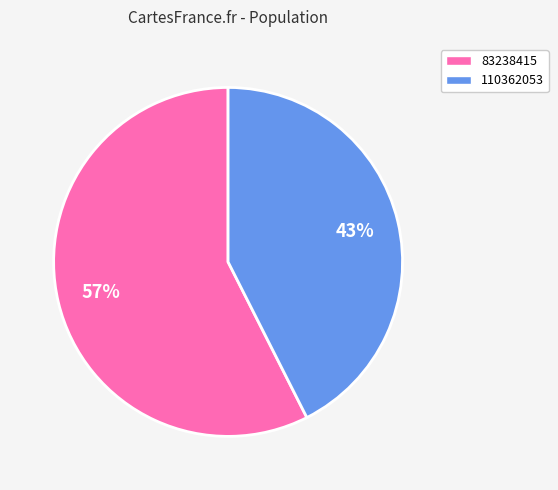

Is there any slice that represents more than half of the pie?

Yes